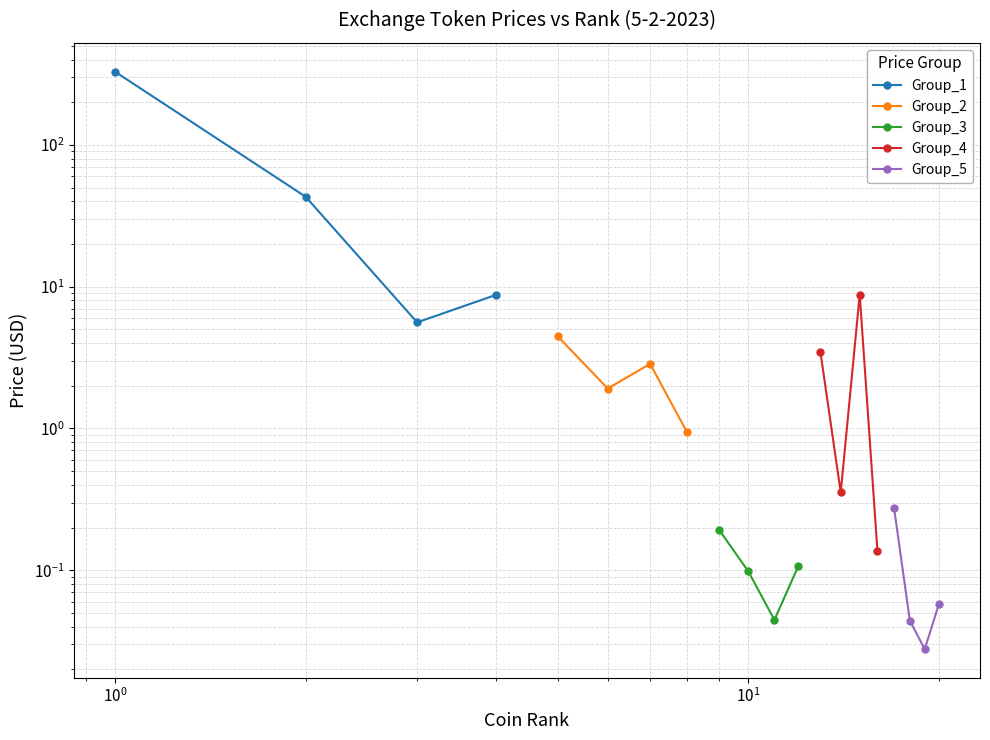

Which series changed the most between $\mathdefault{10^{-1}}$ and $\mathdefault{10^{0}}$?

Group_1